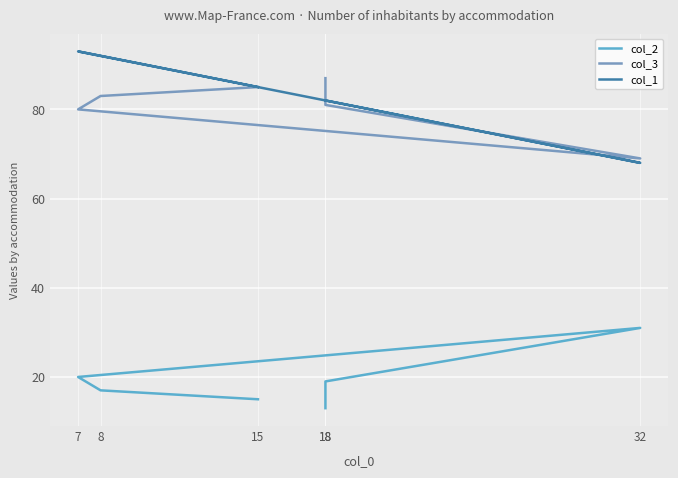

True or false: col_1 has a value of 124 at 15.

False